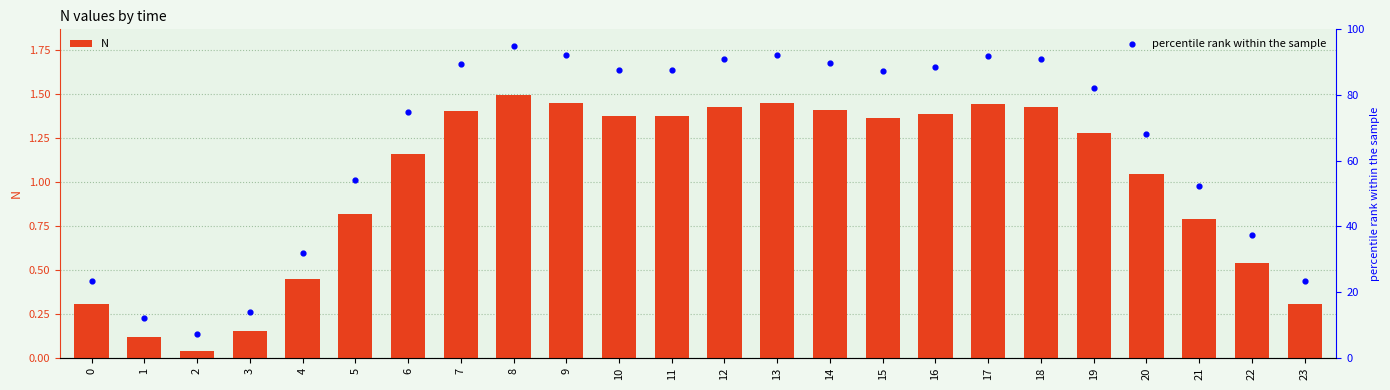

At how many categories does at least one series exceed 27?

19